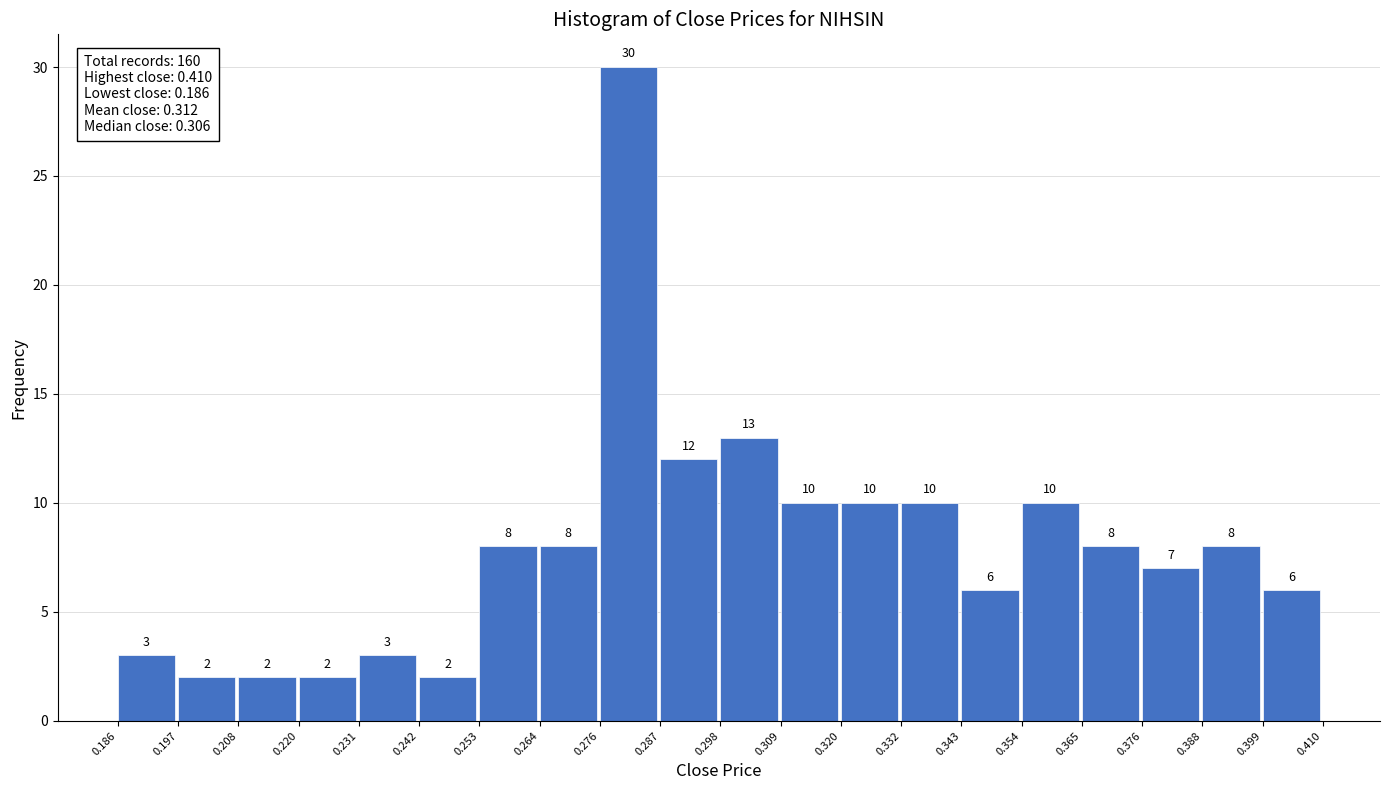

Reading left to right, transcribe this chart: for each bar, give the range it covers on the x-axis and its height.

0.186 to 0.197: 3
0.197 to 0.208: 2
0.208 to 0.220: 2
0.220 to 0.231: 2
0.231 to 0.242: 3
0.242 to 0.253: 2
0.253 to 0.264: 8
0.264 to 0.276: 8
0.276 to 0.287: 30
0.287 to 0.298: 12
0.298 to 0.309: 13
0.309 to 0.320: 10
0.320 to 0.332: 10
0.332 to 0.343: 10
0.343 to 0.354: 6
0.354 to 0.365: 10
0.365 to 0.376: 8
0.376 to 0.388: 7
0.388 to 0.399: 8
0.399 to 0.410: 6